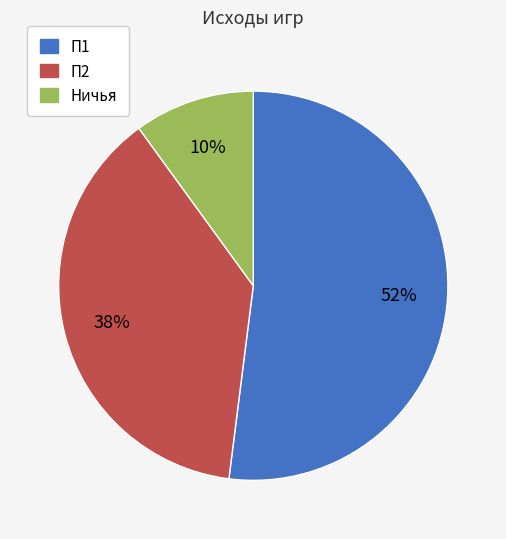

Combined, do П1 and П2 account for over 50%?

Yes